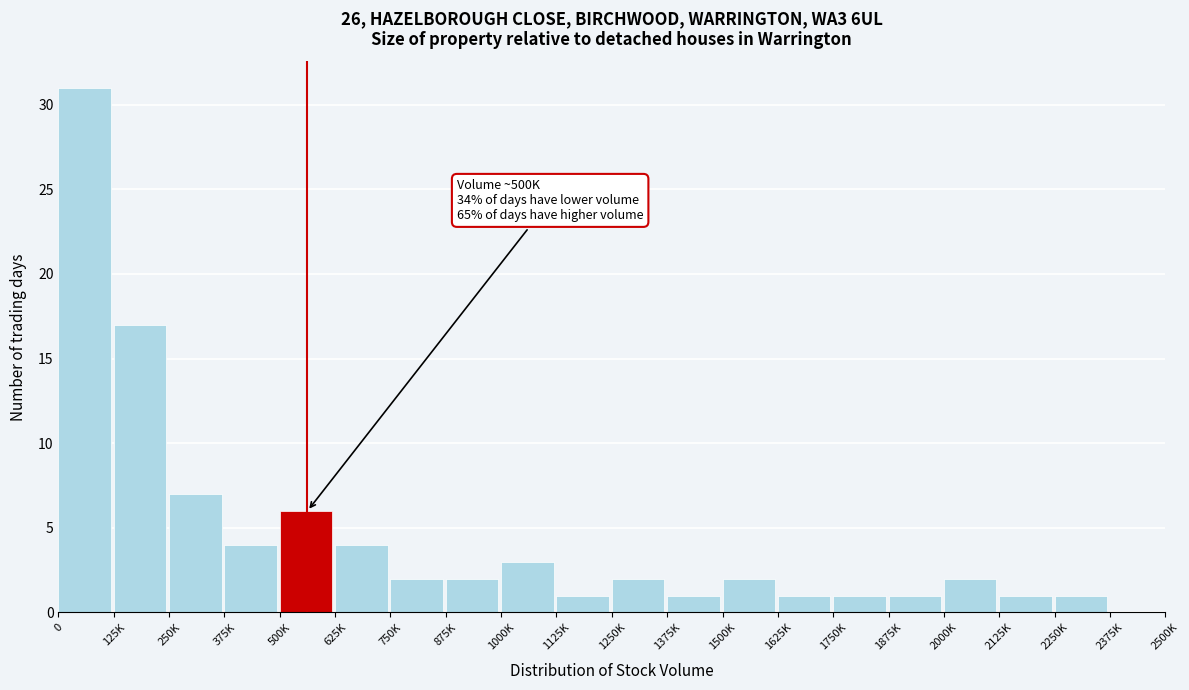

Reading left to right, transcribe all the data shown in this chart.

0=31	125K=17	250K=7	375K=4	500K=6	625K=4	750K=2	875K=2	1000K=3	1125K=1	1250K=2	1375K=1	1500K=2	1625K=1	1750K=1	1875K=1	2000K=2	2125K=1	2250K=1	2375K=0